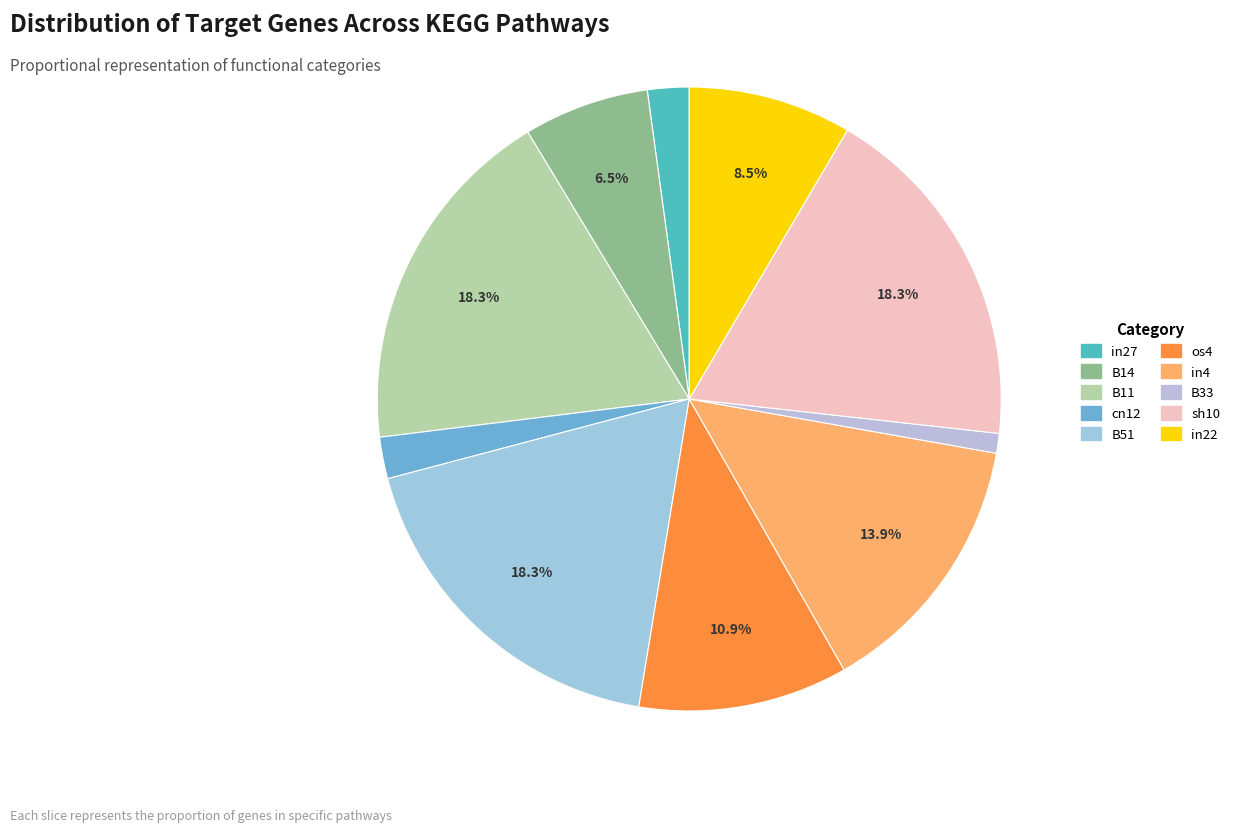

Do B51 and B14 together represent more than half of the pie?

No